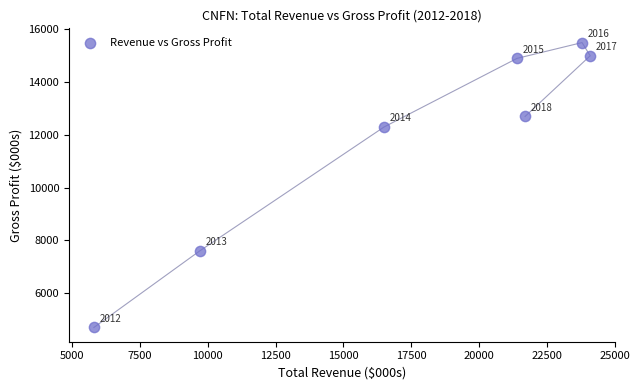

What Y value in the scatter plot is closest to 10100?

12300